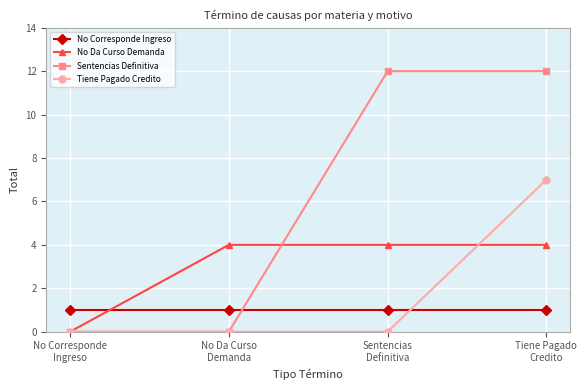

Reading left to right, transcribe all the data shown in this chart.

No Corresponde Ingreso: No Corresponde
Ingreso=1	No Da Curso
Demanda=1	Sentencias
Definitiva=1	Tiene Pagado
Credito=1
No Da Curso Demanda: No Corresponde
Ingreso=0	No Da Curso
Demanda=4	Sentencias
Definitiva=4	Tiene Pagado
Credito=4
Sentencias Definitiva: No Corresponde
Ingreso=0	No Da Curso
Demanda=0	Sentencias
Definitiva=12	Tiene Pagado
Credito=12
Tiene Pagado Credito: No Corresponde
Ingreso=0	No Da Curso
Demanda=0	Sentencias
Definitiva=0	Tiene Pagado
Credito=7